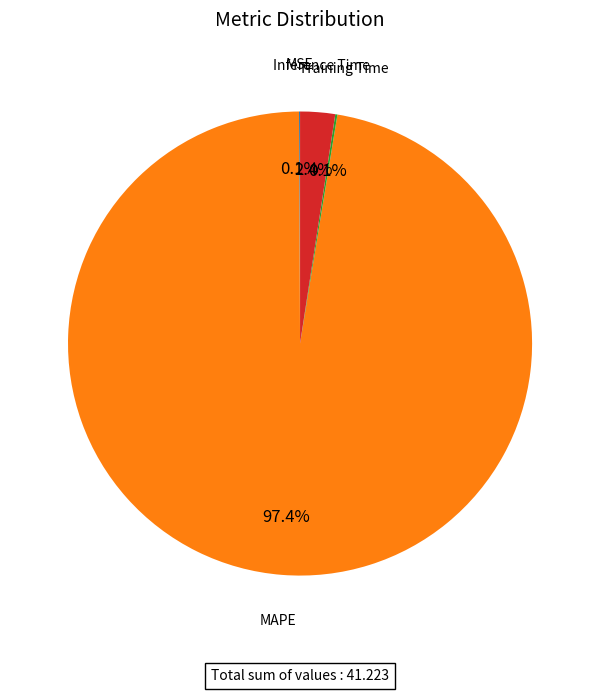

Which category has the biggest portion of the pie?

MAPE